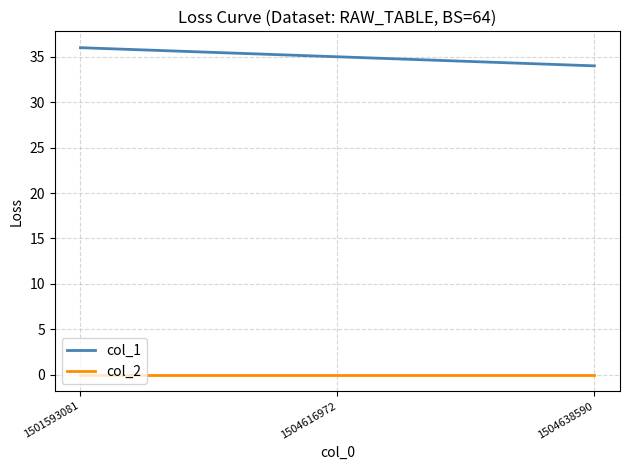

The value of col_2 at 1501593081 is 0. True or false?

True